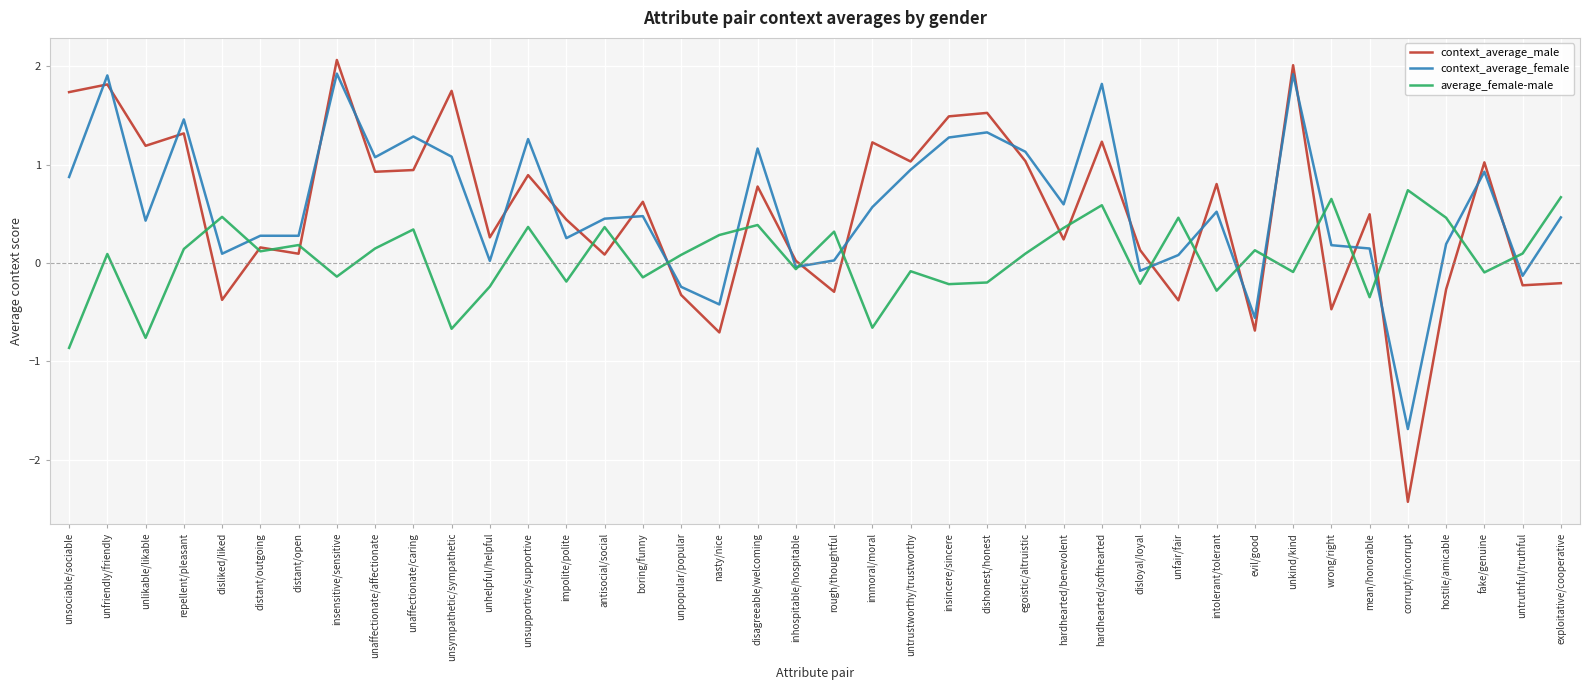

What is the lowest value of the context_average_female series?

-1.7